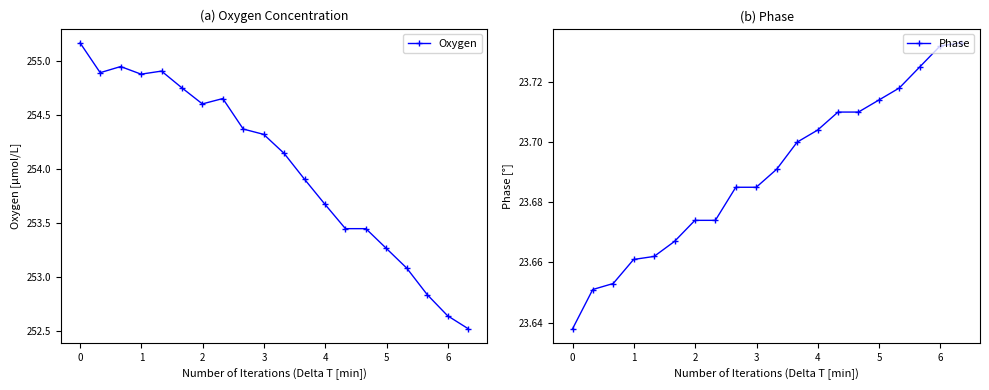

What is the highest value of the Oxygen series?

255.2